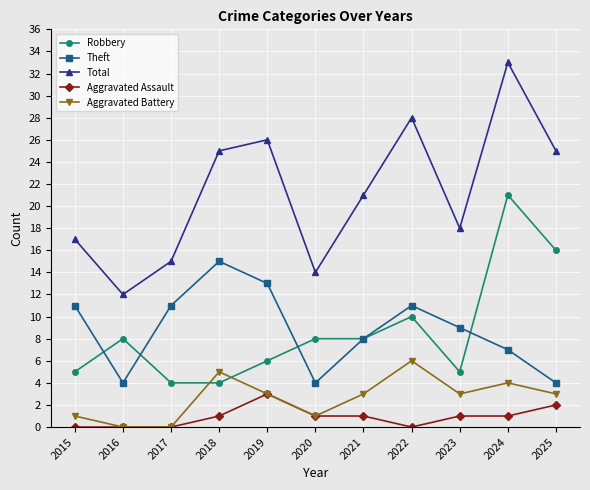

What is the total value across all series at 2018?

50